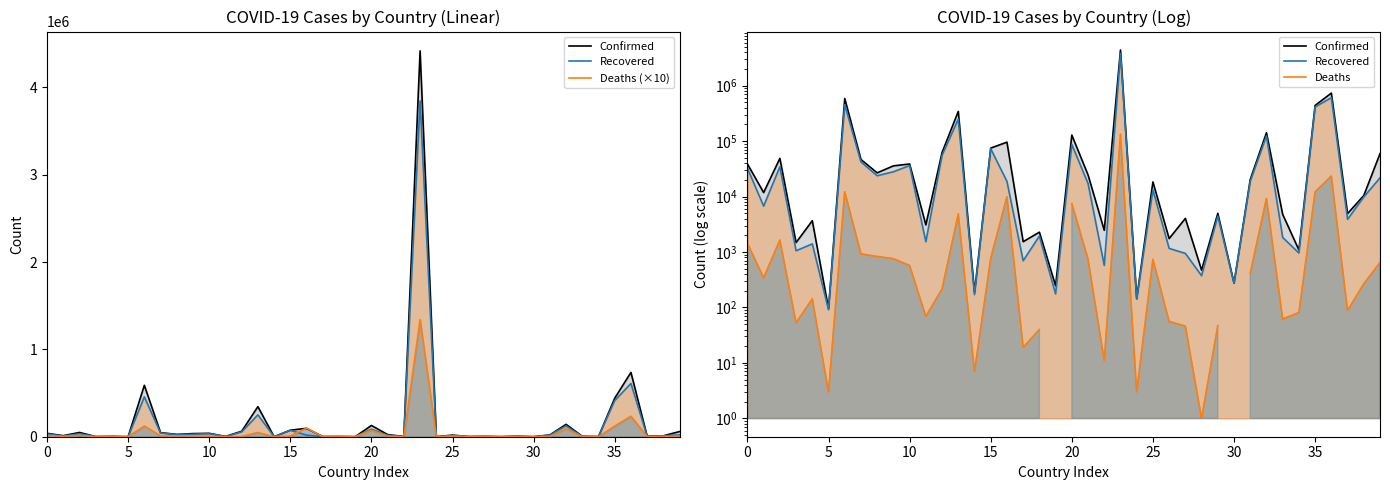

Rank the series by their average value, from highest to lowest.

Confirmed, Recovered, Deaths (×10), Deaths